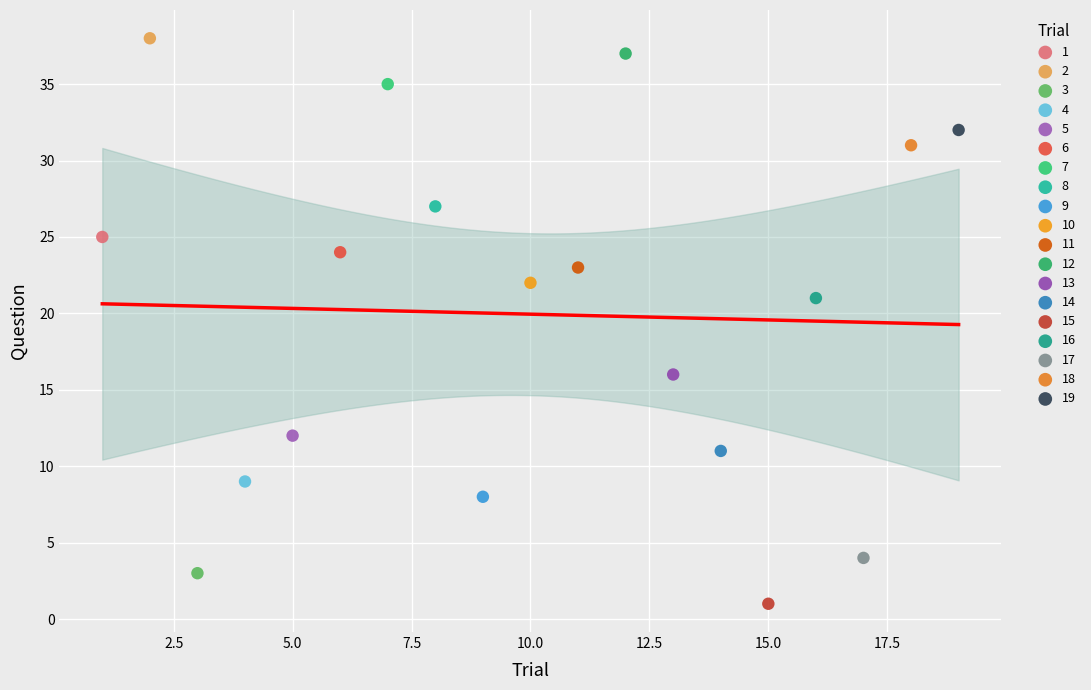

What are all the series names shown in the legend?

1, 2, 3, 4, 5, 6, 7, 8, 9, 10, 11, 12, 13, 14, 15, 16, 17, 18, 19